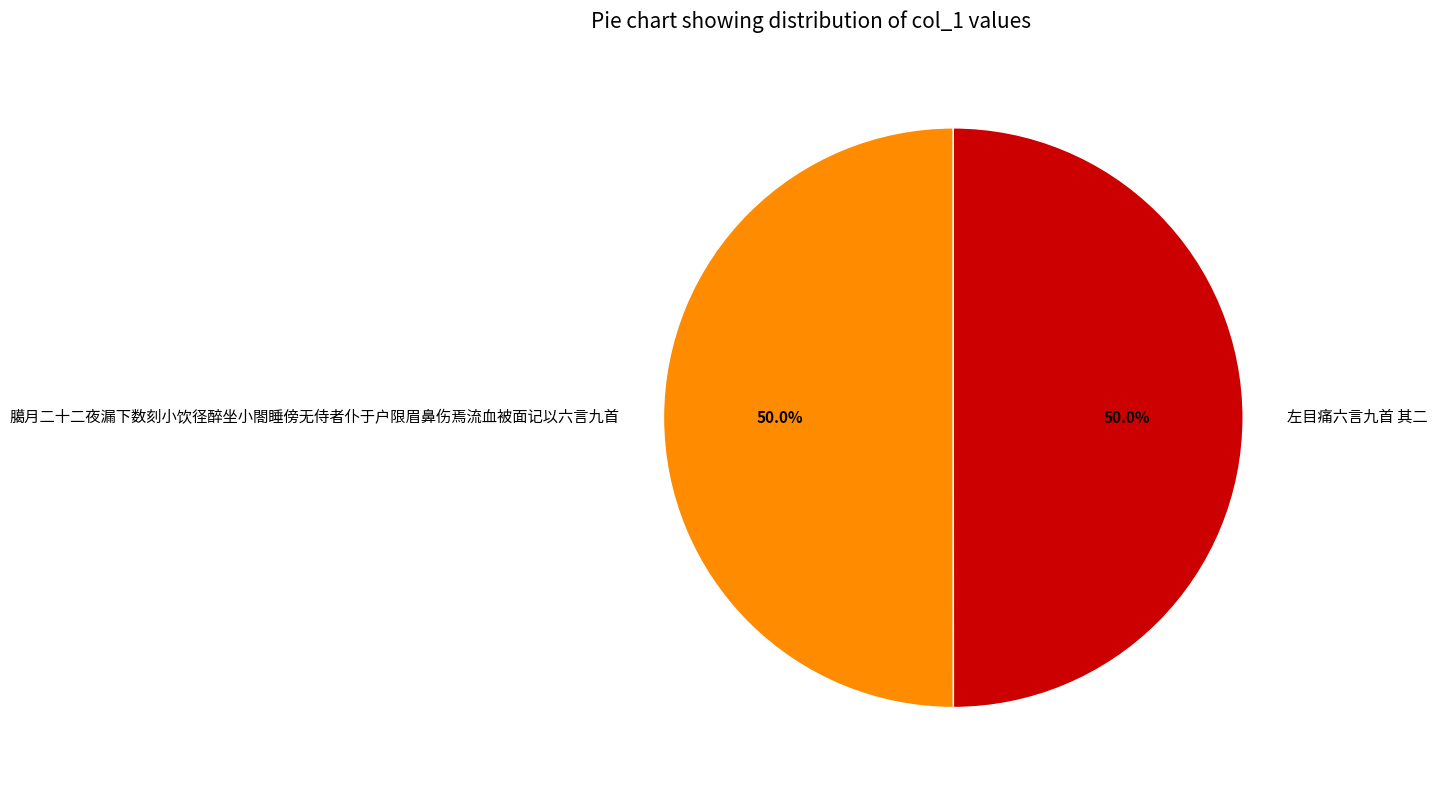

Approximately how many times larger is the value at 左目痛六言九首 其二 compared to 臈月二十二夜漏下数刻小饮径醉坐小閤睡傍无侍者仆于户限眉鼻伤焉流血被面记以六言九首?

1.0